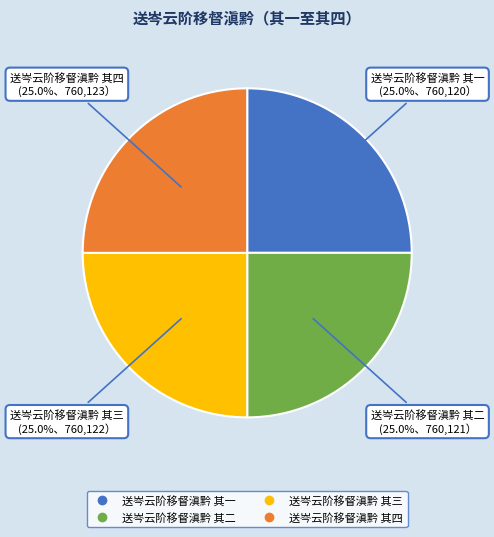

Approximately how many times larger is the value at 送岑云阶移督滇黔 其三 compared to 送岑云阶移督滇黔 其一?

1.0